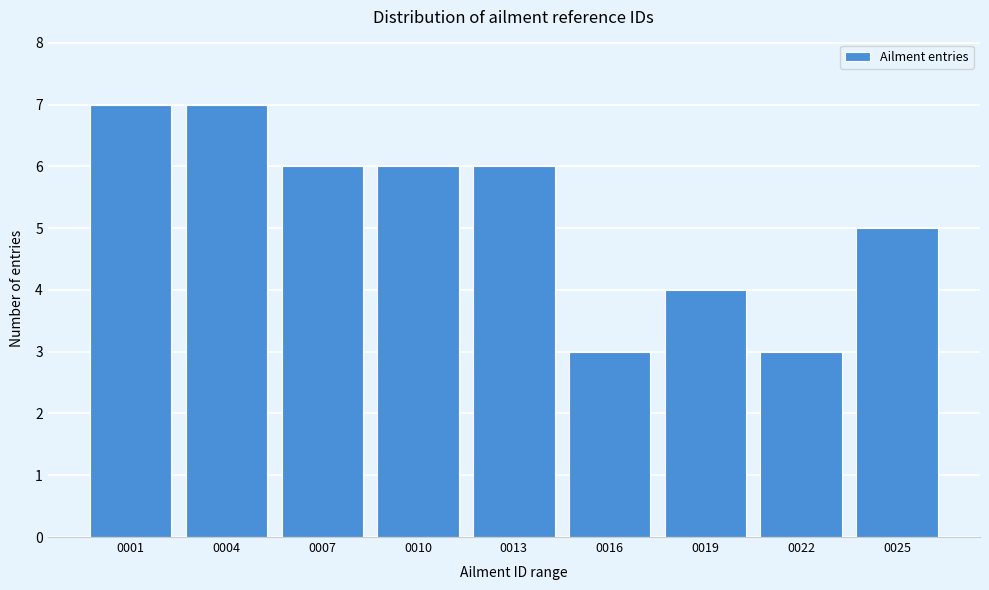

Reading right to left, what are all the values shown in this chart?

0025=5	0022=3	0019=4	0016=3	0013=6	0010=6	0007=6	0004=7	0001=7